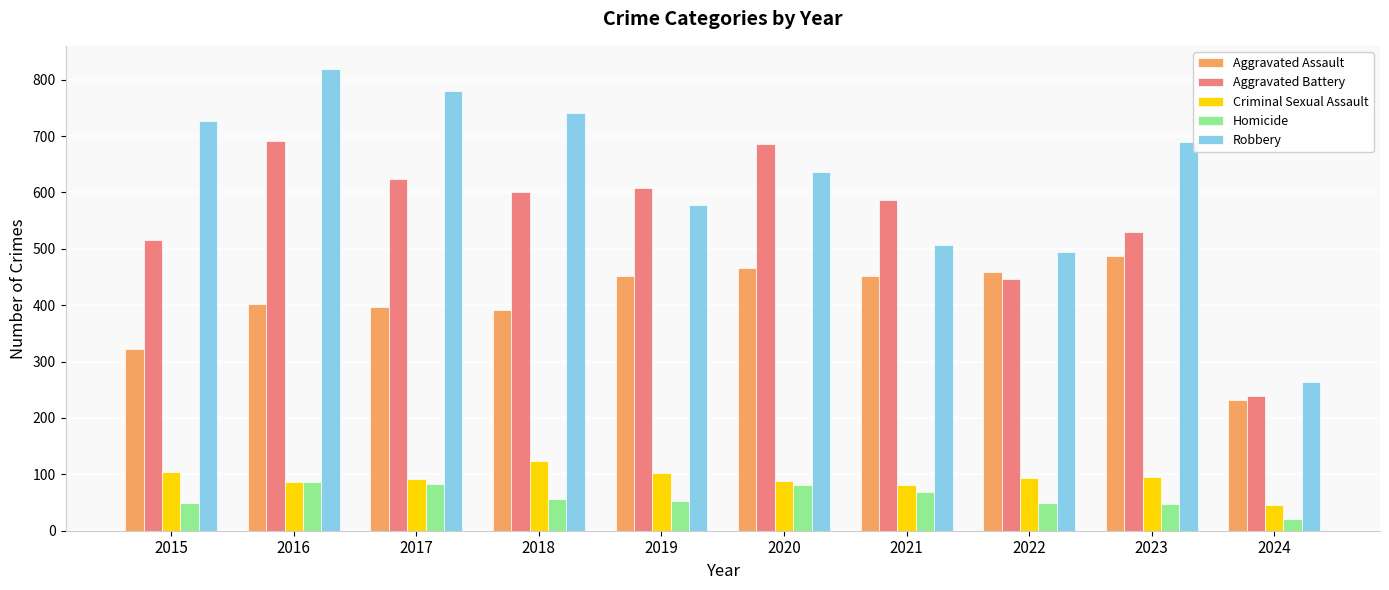

What is the spread (max minus min) of values at 2019?

555